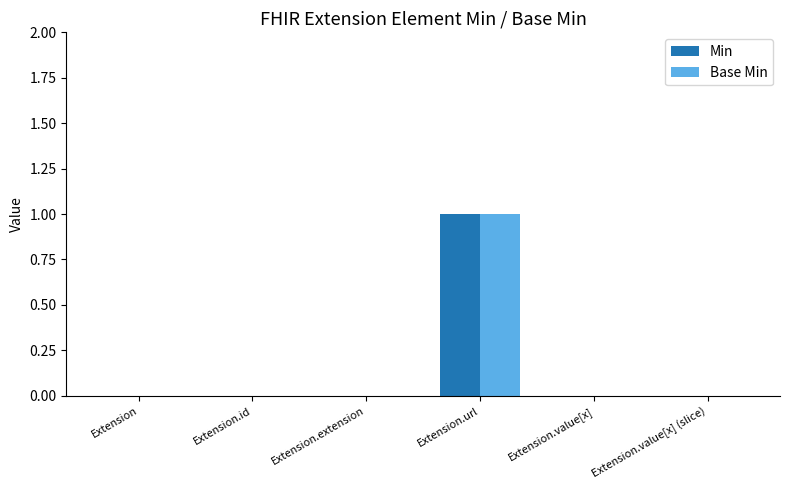

Is it true that Base Min equals 0 at Extension.value[x] (slice)?

True